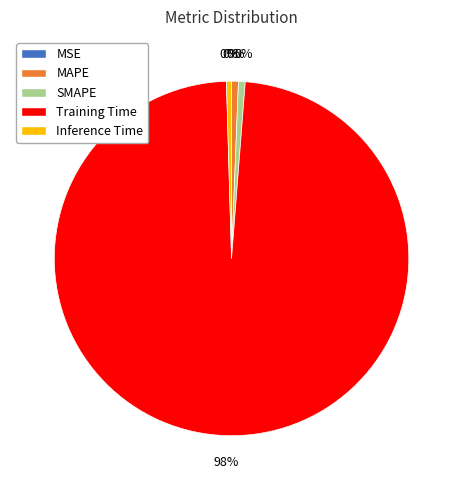

Which has a higher value, Inference Time or Training Time?

Training Time